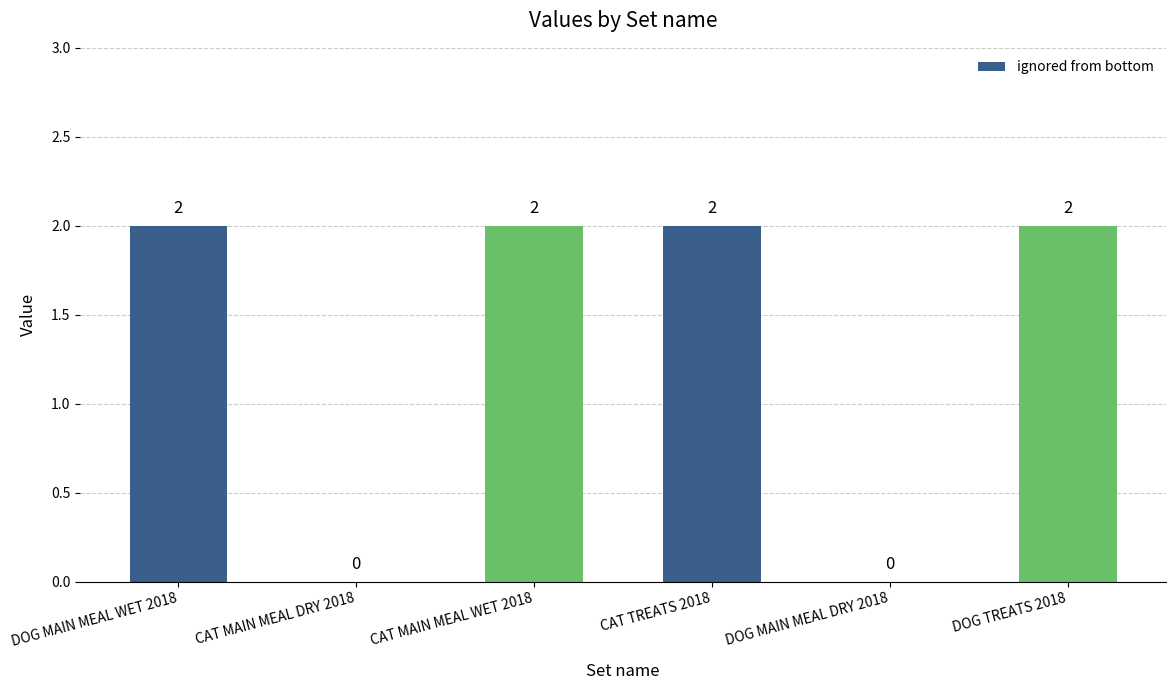

True or false: the data shows 1 at CAT MAIN MEAL DRY 2018.

False